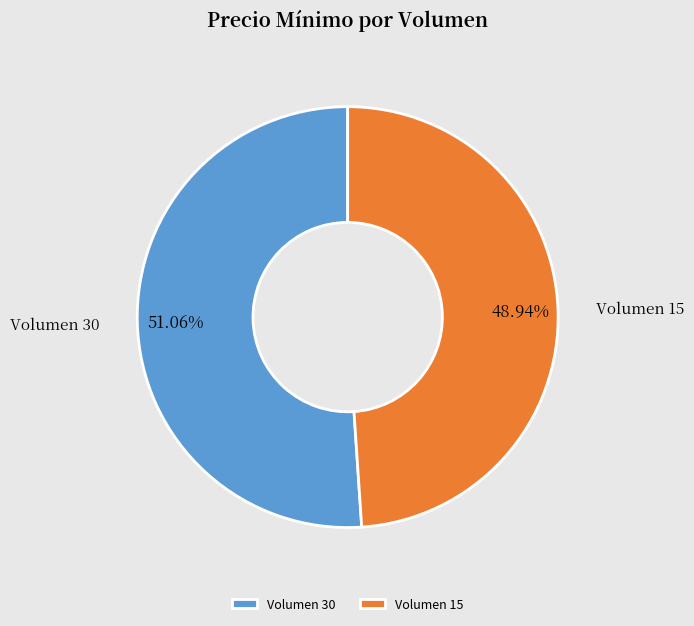

Approximately how many times larger is the value at Volumen 30 compared to Volumen 15?

1.0